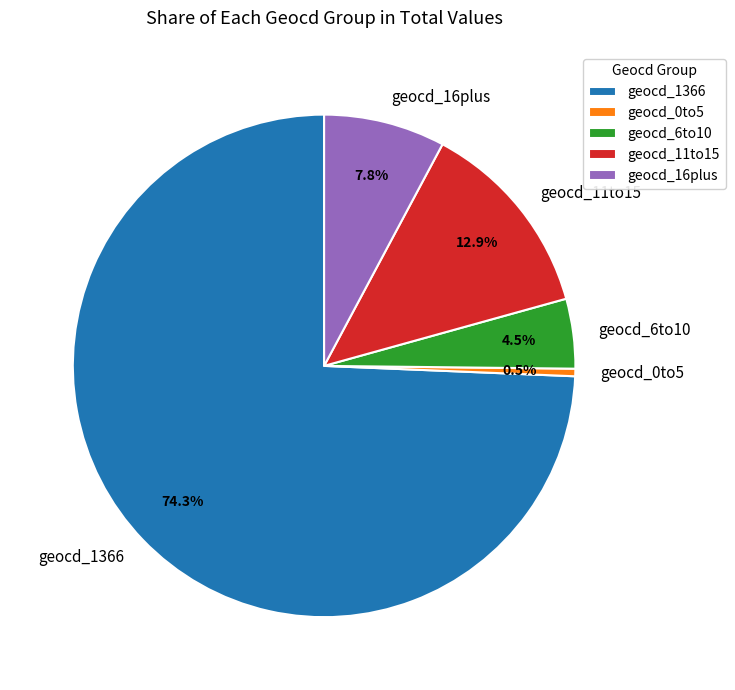

Count the number of slices in the pie.

5